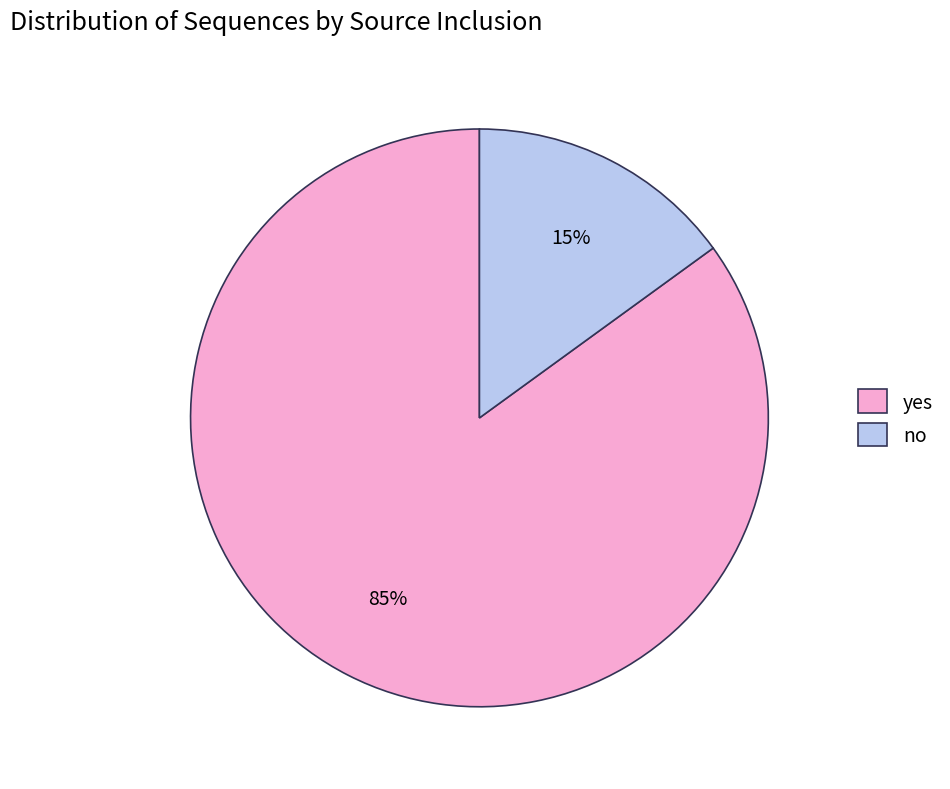

Which has a higher value, yes or no?

yes